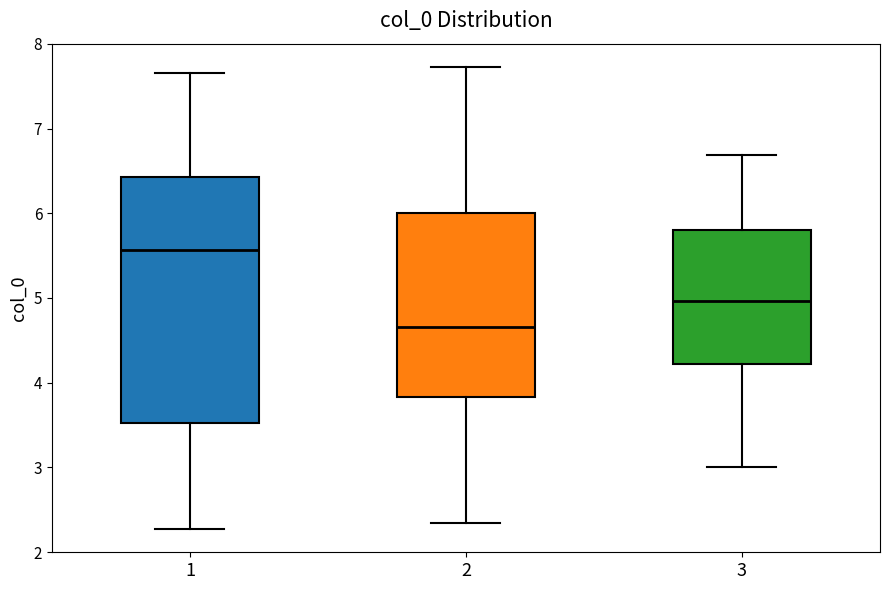

Where is the upper edge of the box at x = 2 on the y-axis? The values are not printed on the chart, so give them approximately, as read against the axis.

6.0